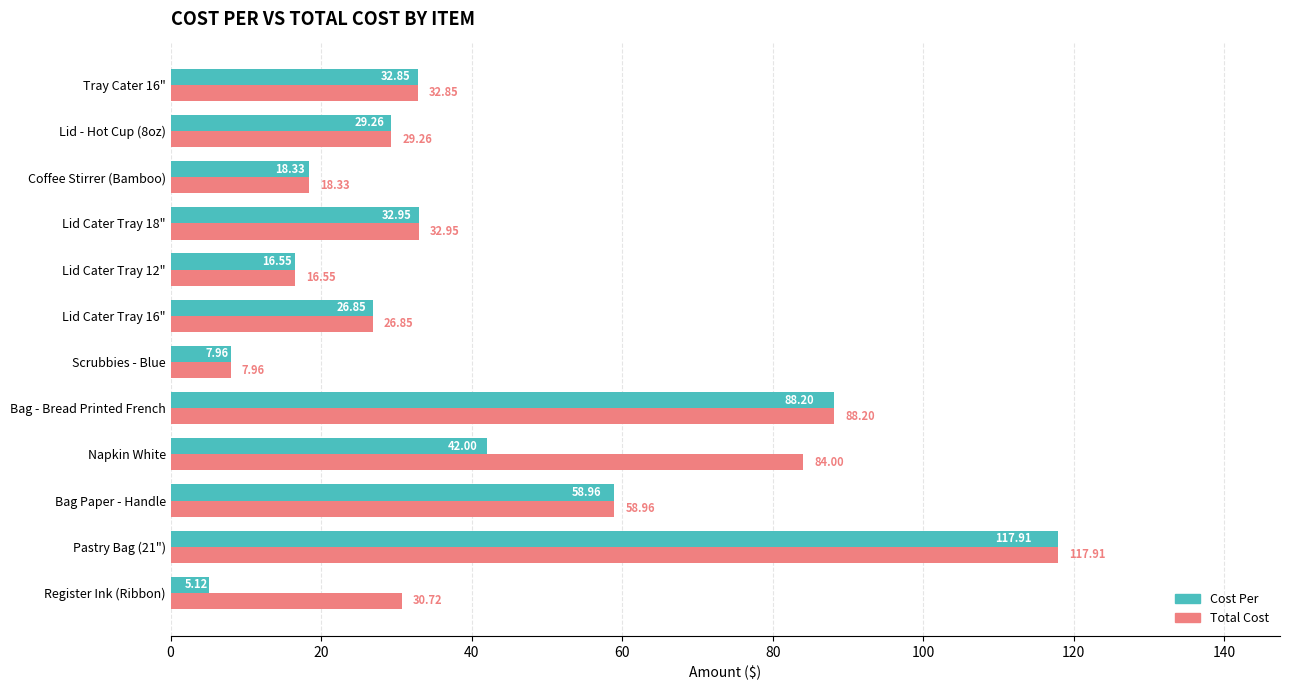

Between Register Ink (Ribbon) and Bag - Bread Printed French, which series saw the biggest shift?

Cost Per